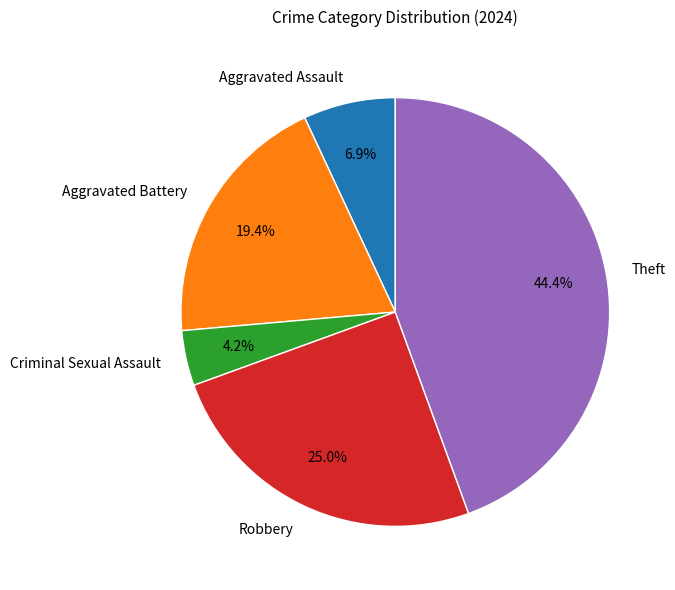

Do Robbery and Aggravated Assault together represent more than half of the pie?

No